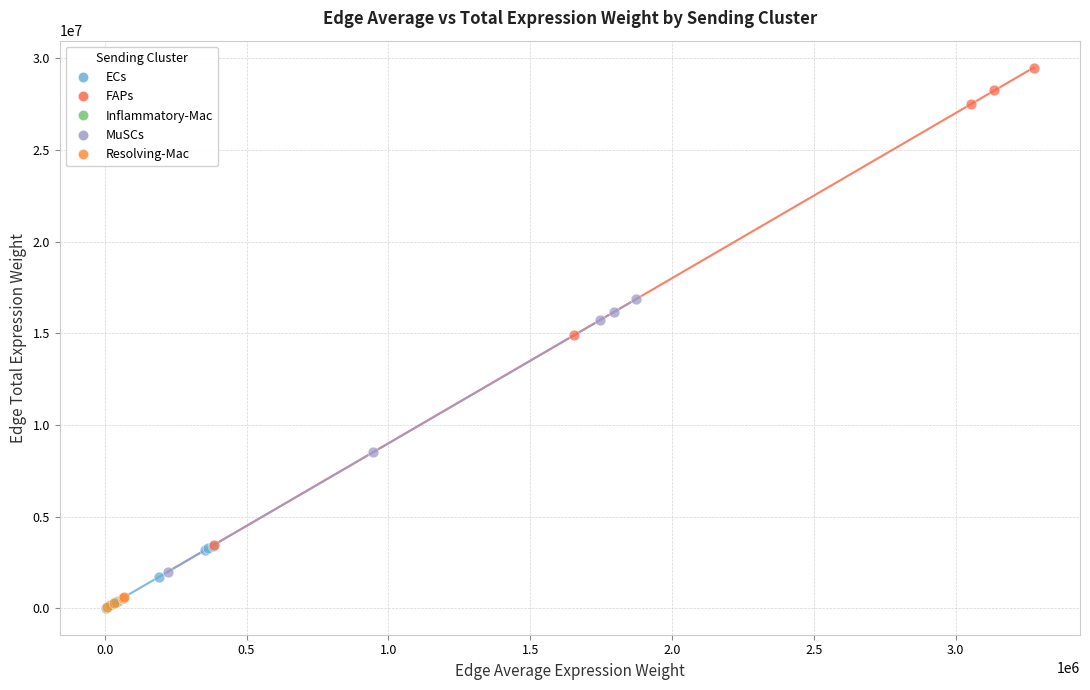

Which series contains the highest Y value?

FAPs